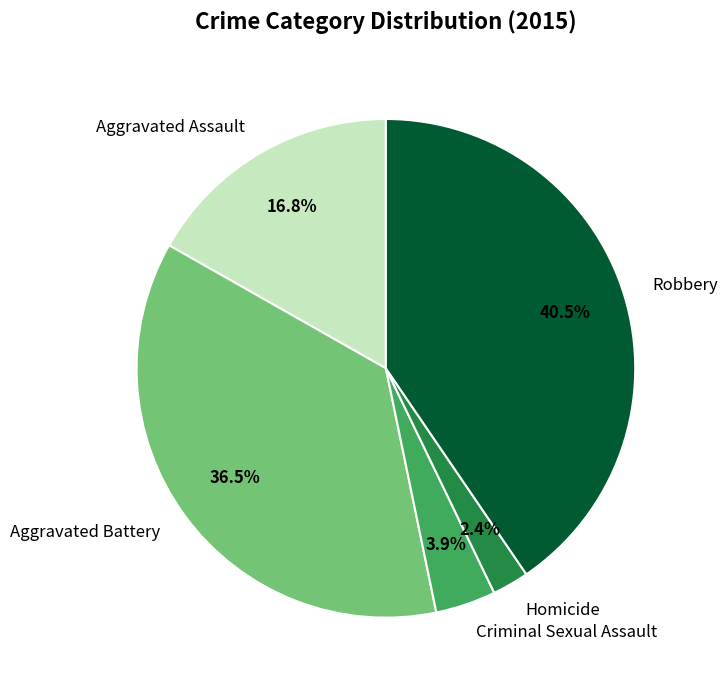

How many slices are in this pie chart?

5